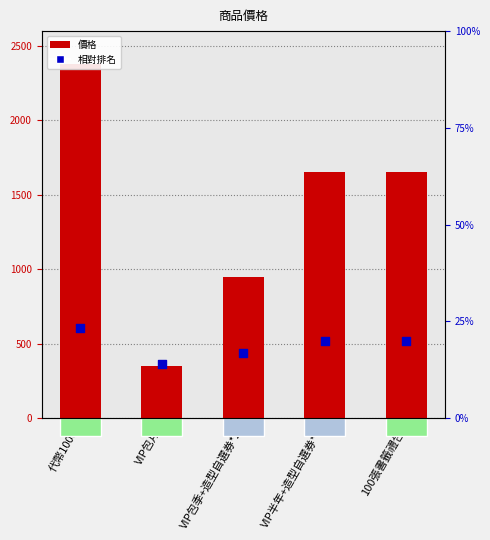

Which series reaches the minimum Y coordinate?

價格